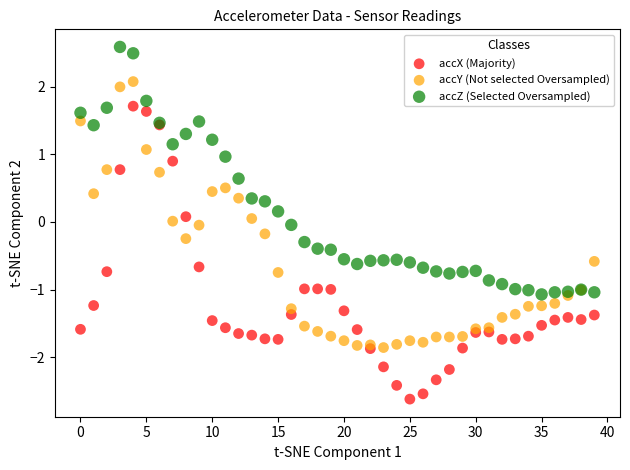

Which series has the largest Y range (max minus min)?

accX (Majority)